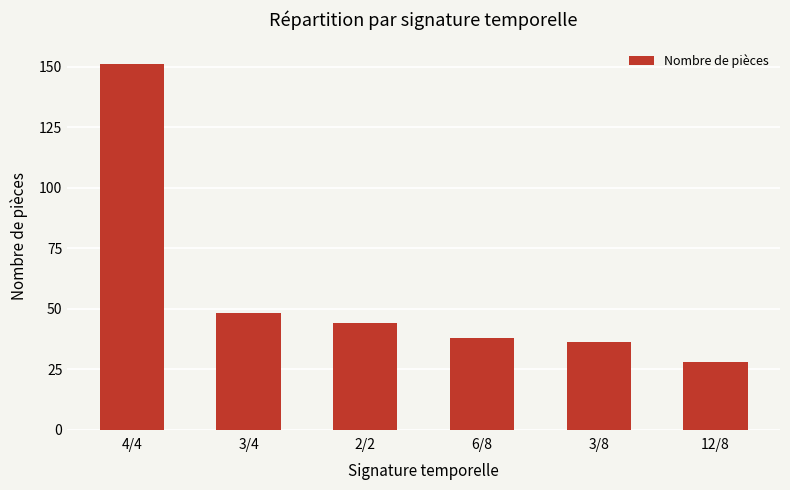

How many values are below 44?

3